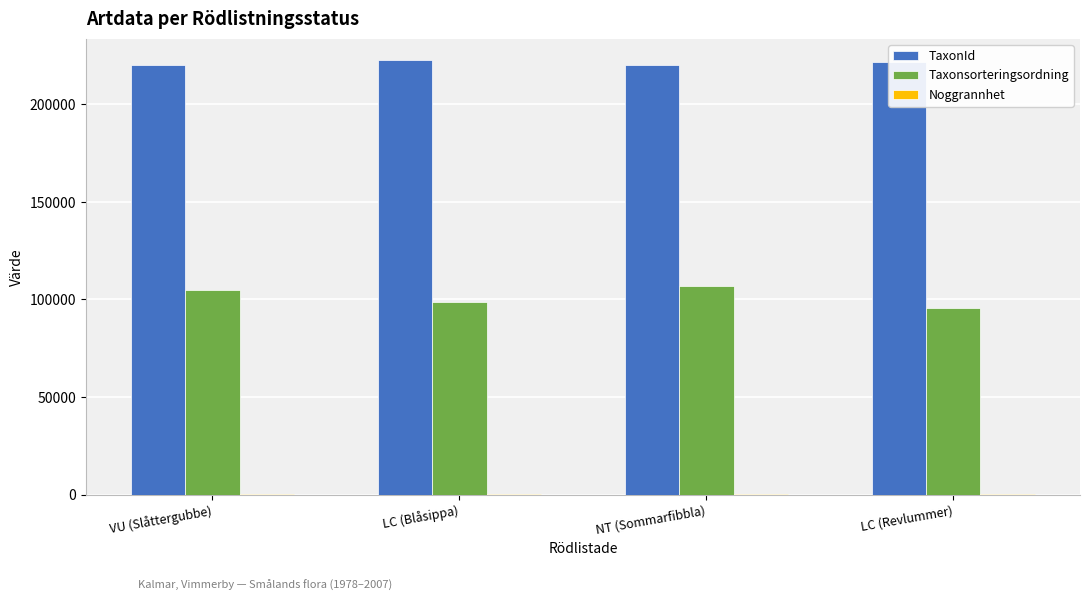

Which series has the largest total across all categories?

TaxonId